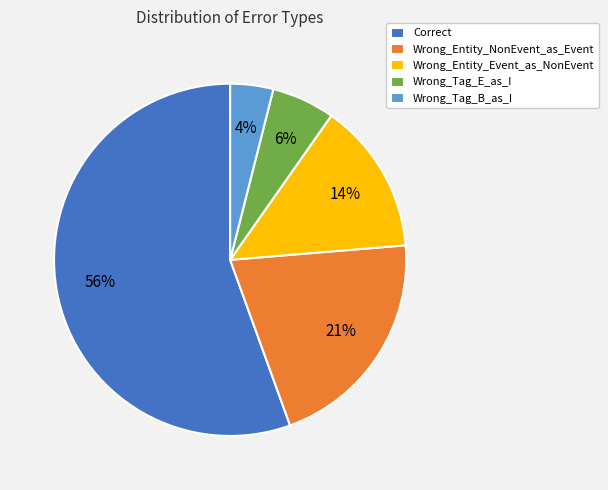

To the nearest percent, what percentage of the pie is Wrong_Entity_Event_as_NonEvent?

14%